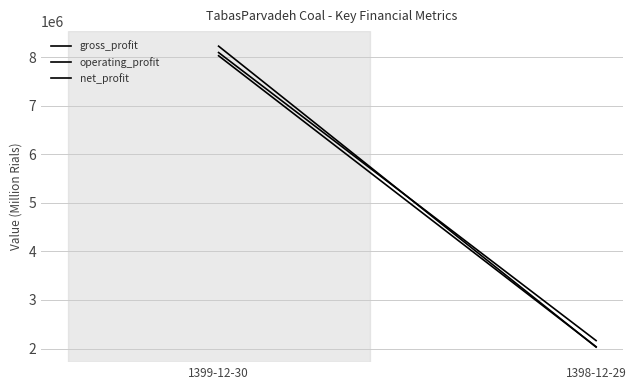

What is the maximum value shown in the chart?

8226625